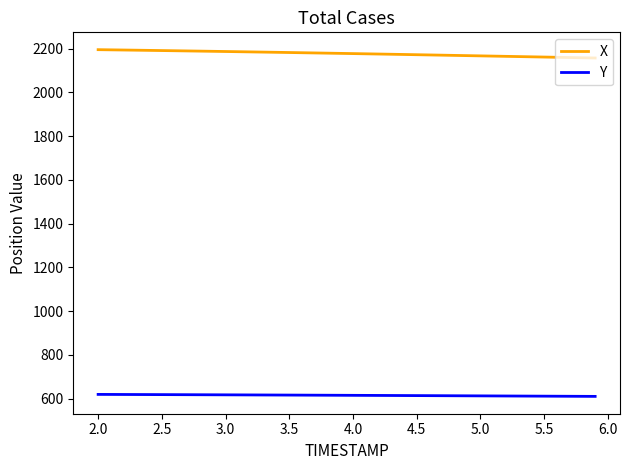

Is this an area chart (filled region under the line)?

No